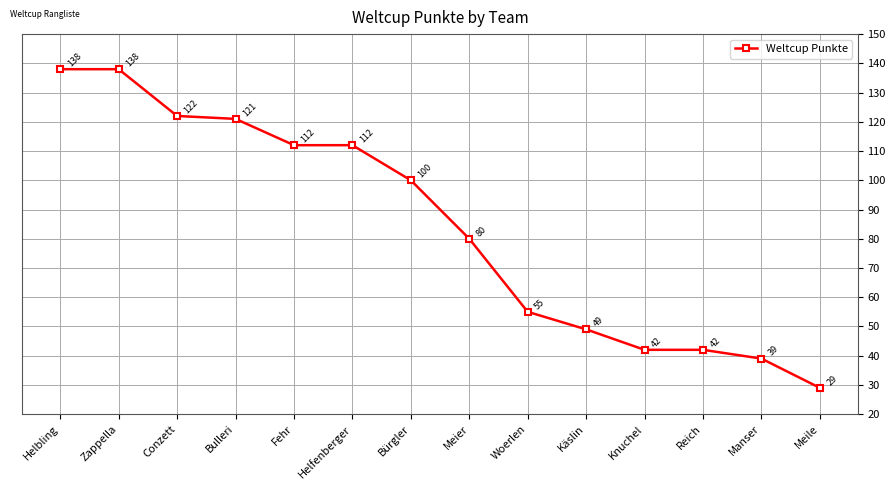

The chart shows a value of 35 at Helfenberger. True or false?

False